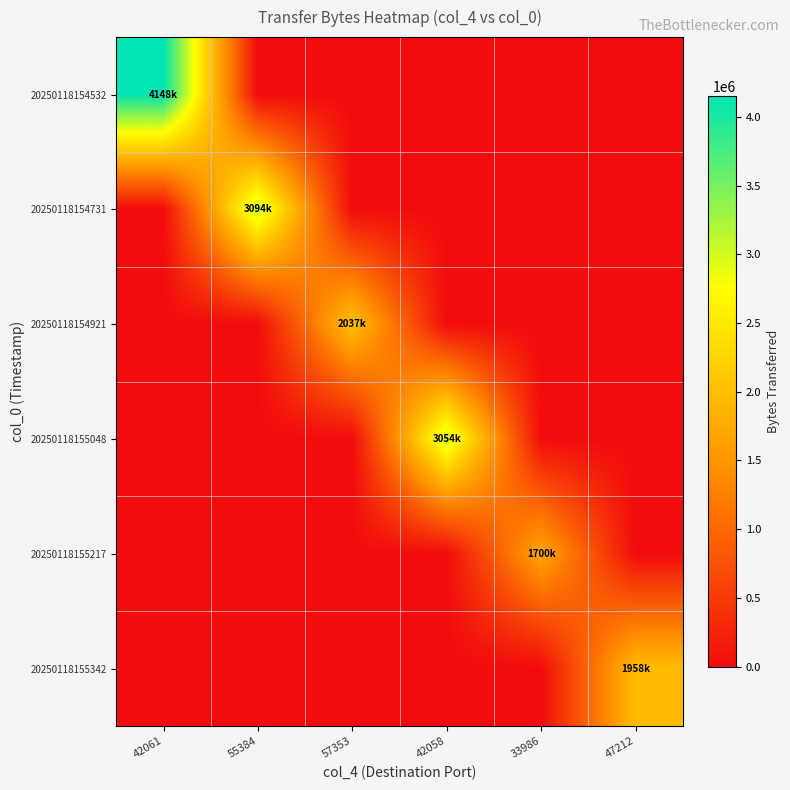

Count the number of categories in the chart.

6